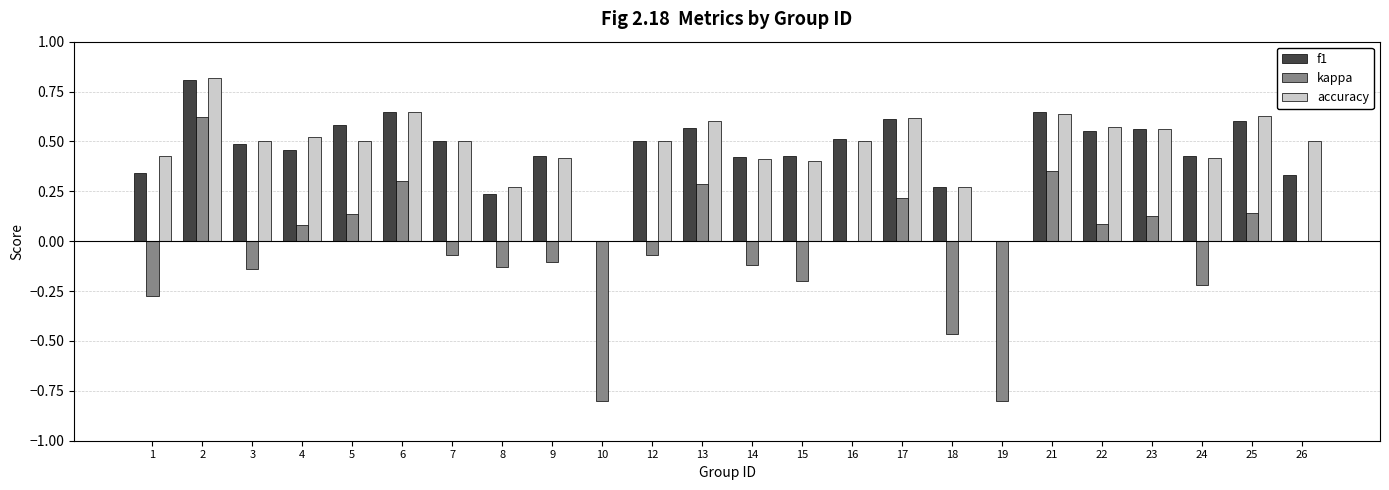

Which series has the widest spread of values?

kappa